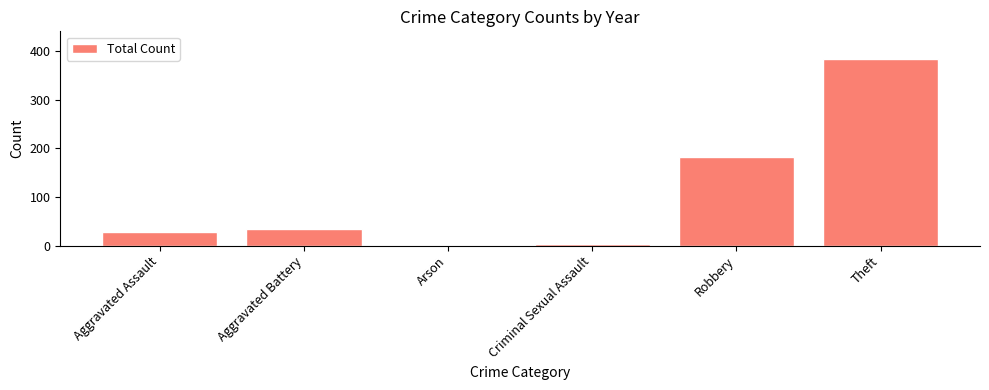

Reading left to right, list all the values displayed in this chart.

Aggravated Assault=28	Aggravated Battery=35	Arson=0	Criminal Sexual Assault=3	Robbery=182	Theft=383